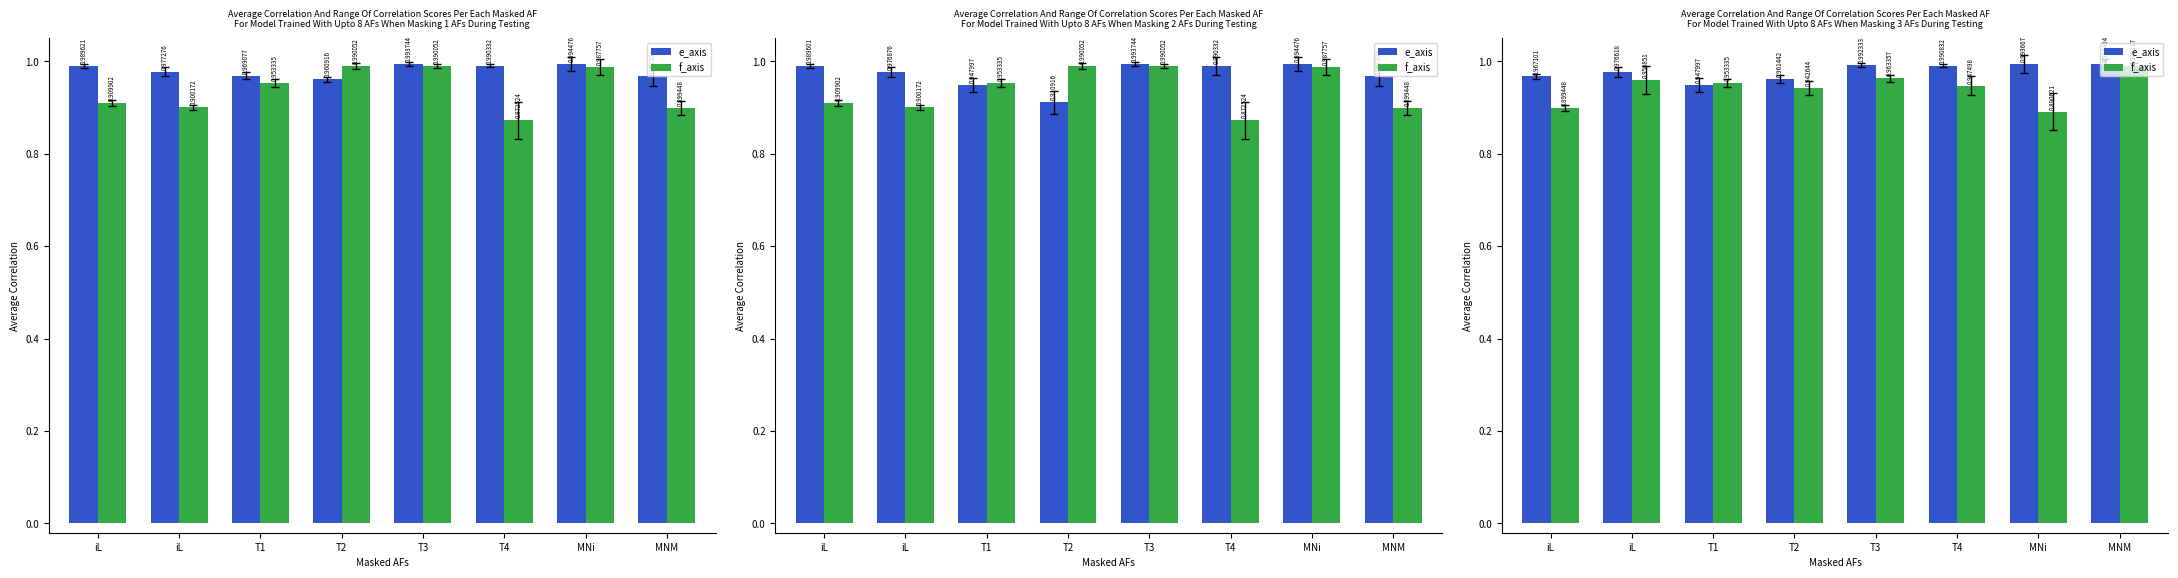

What is the average value of the f_axis series?

0.9